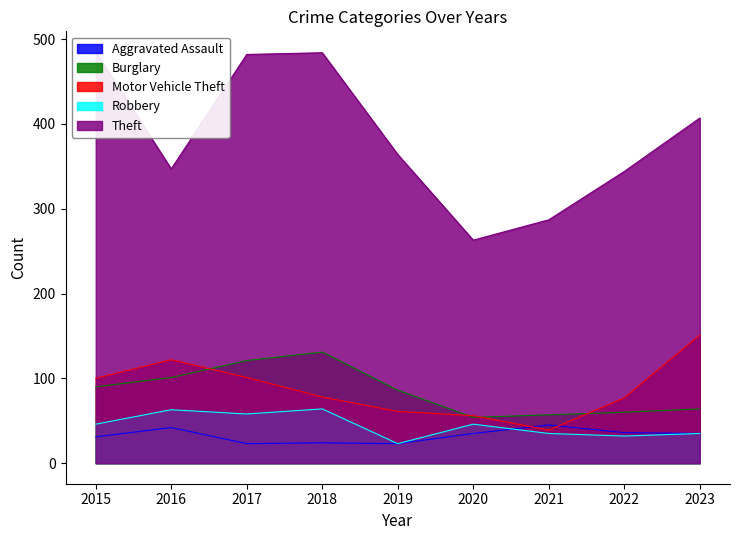

What is the difference between the Aggravated Assault values at 2017 and 2018?

1